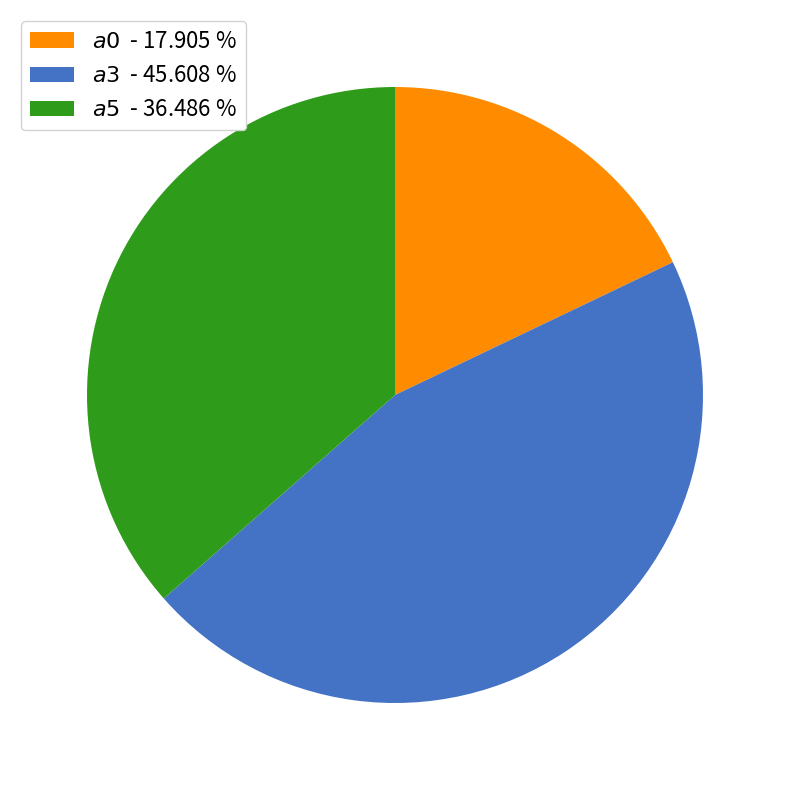

Does any single category account for the majority?

No